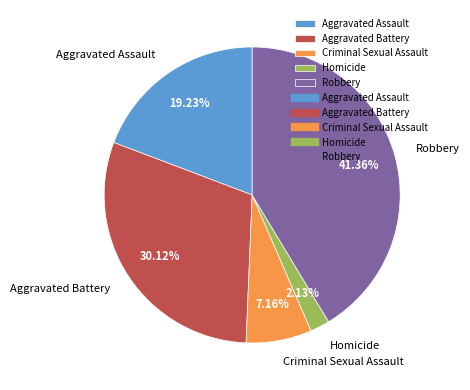

How many slices are in this pie chart?

5